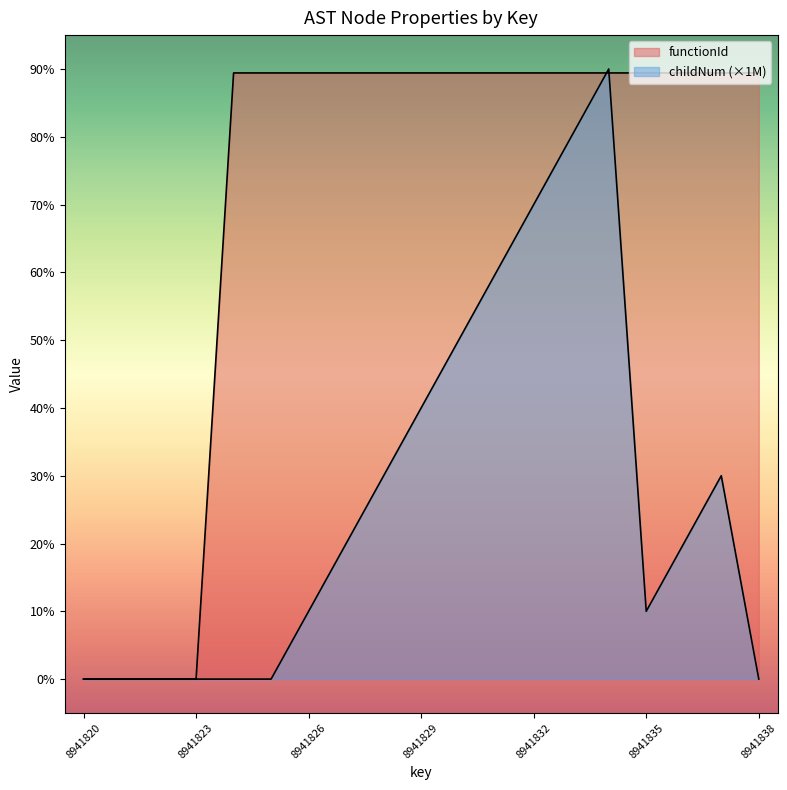

What is the value of the childNum point at the 17th from the left?

2000000